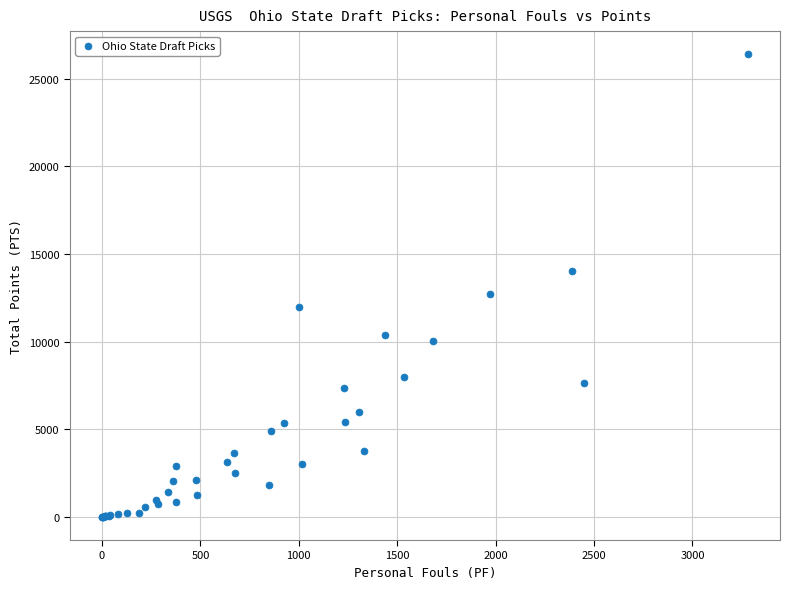

What Y value in the scatter plot is closest to 13197?

12690